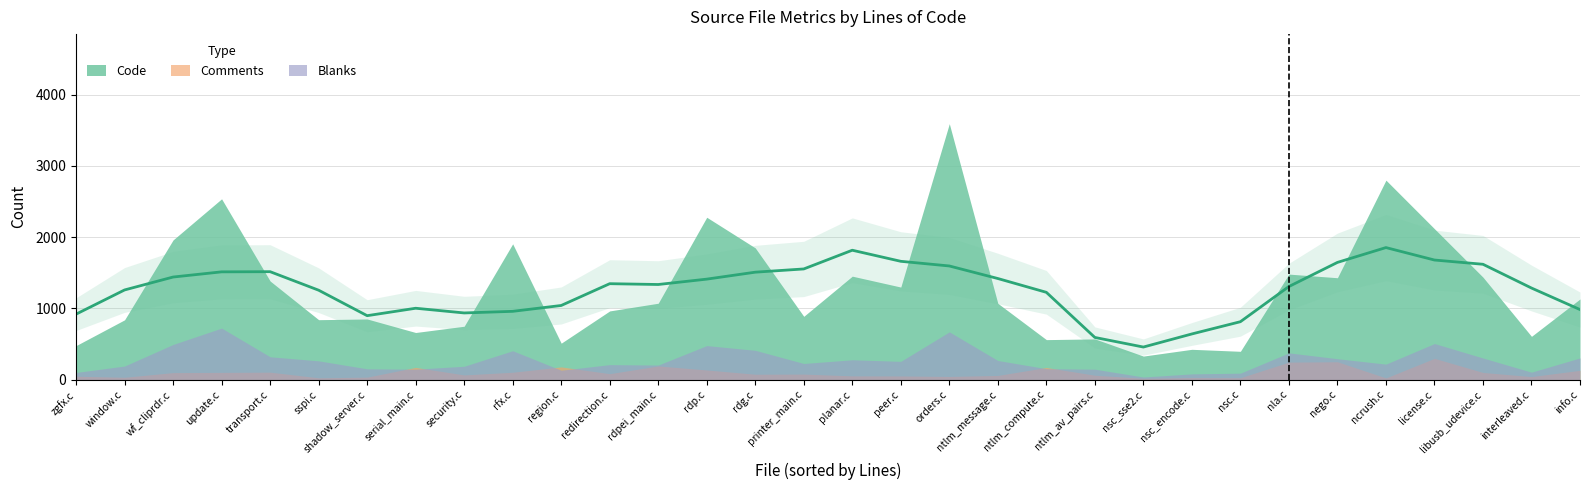

True or false: Blanks has a value of 302 at orders.c.

False